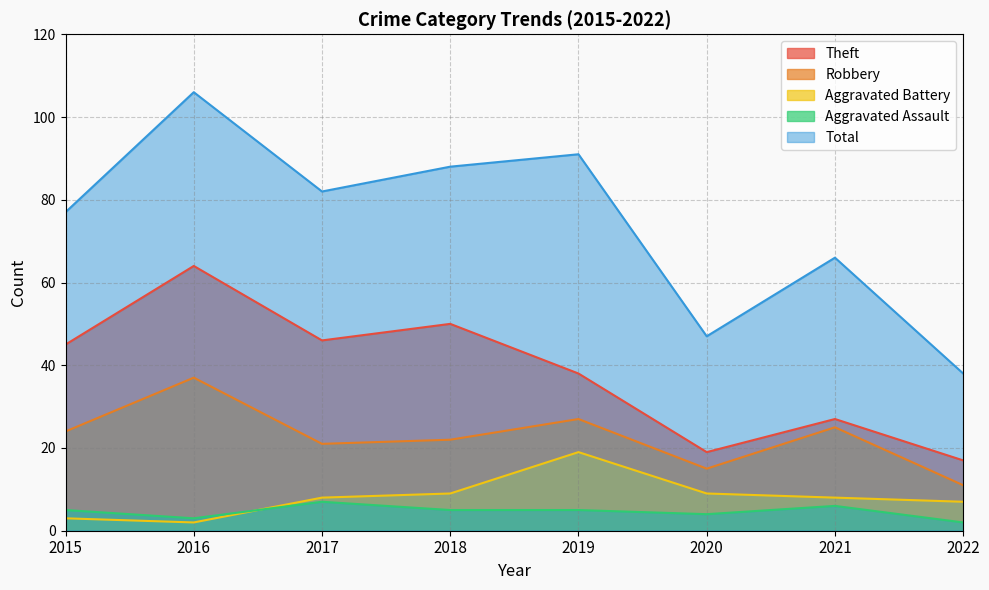

What is the value of the Aggravated Battery point at the 3rd from the left?

8